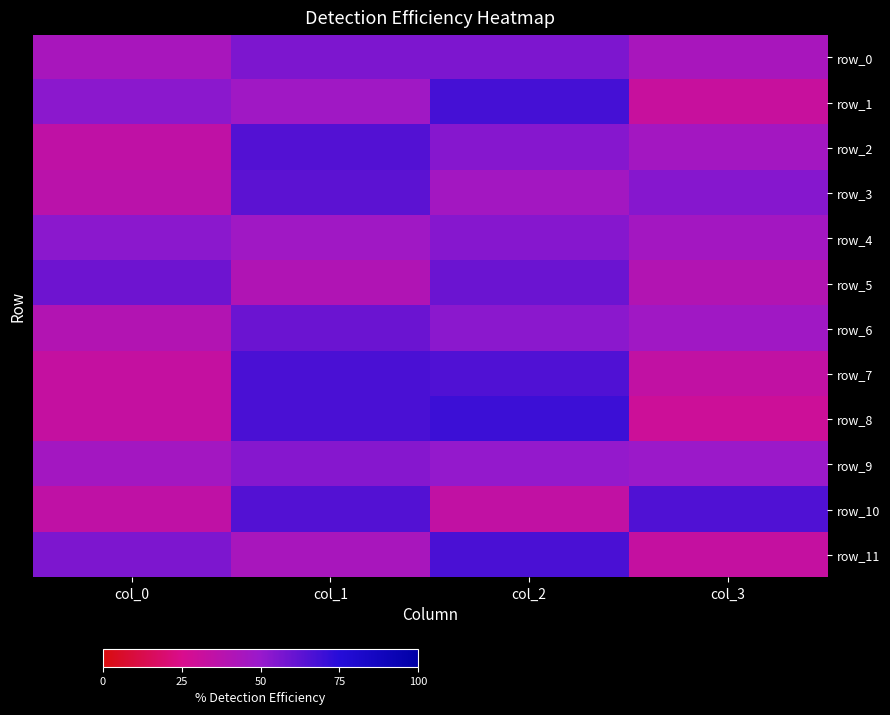

How many data points in row_2 are less than 54?

2